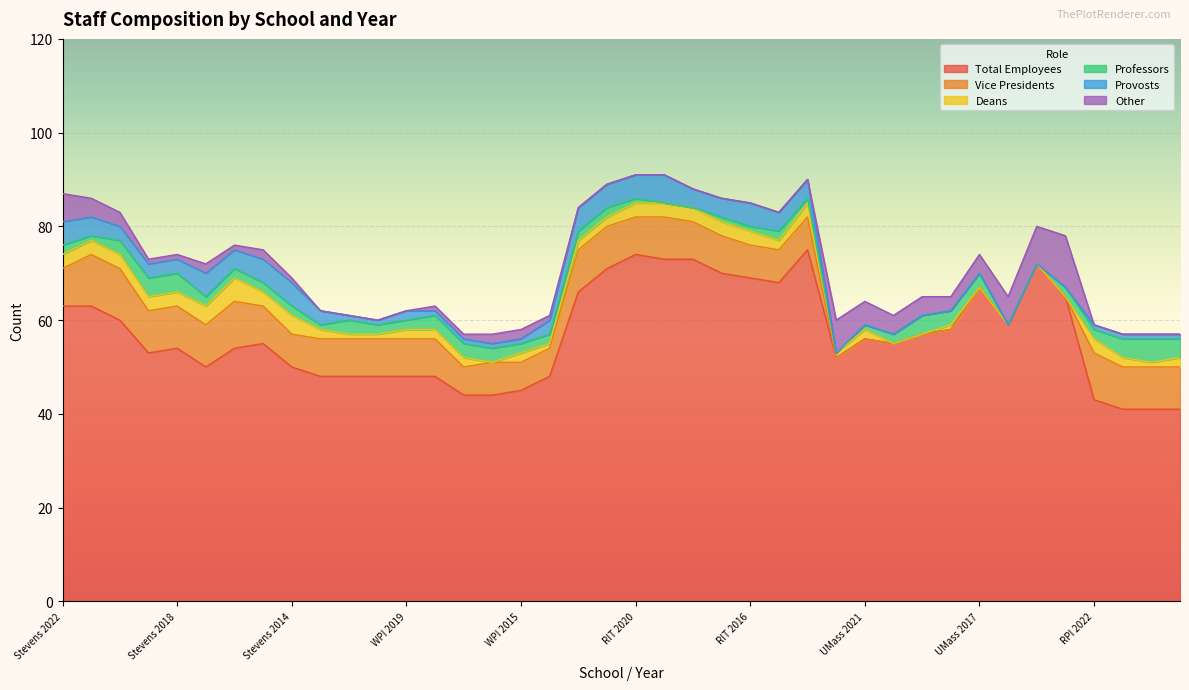

The value of Vice Presidents at RIT 2019 is 15. True or false?

False